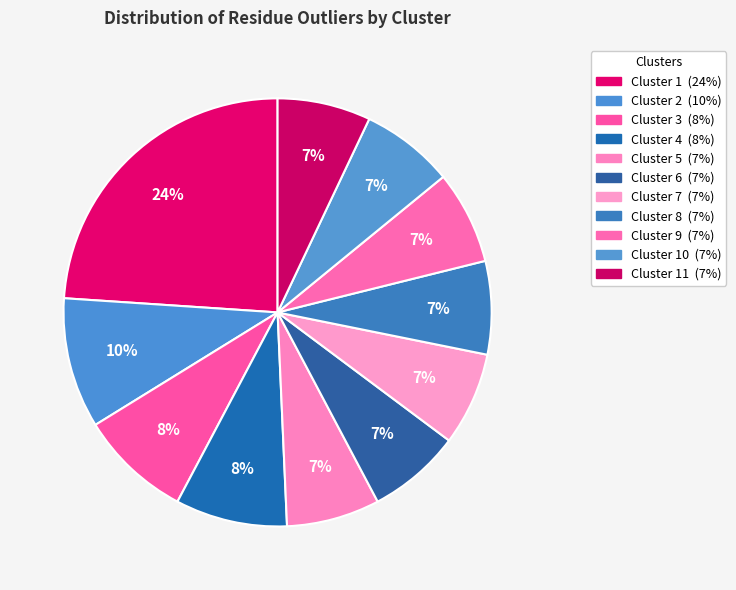

How many segments does this pie chart have?

11